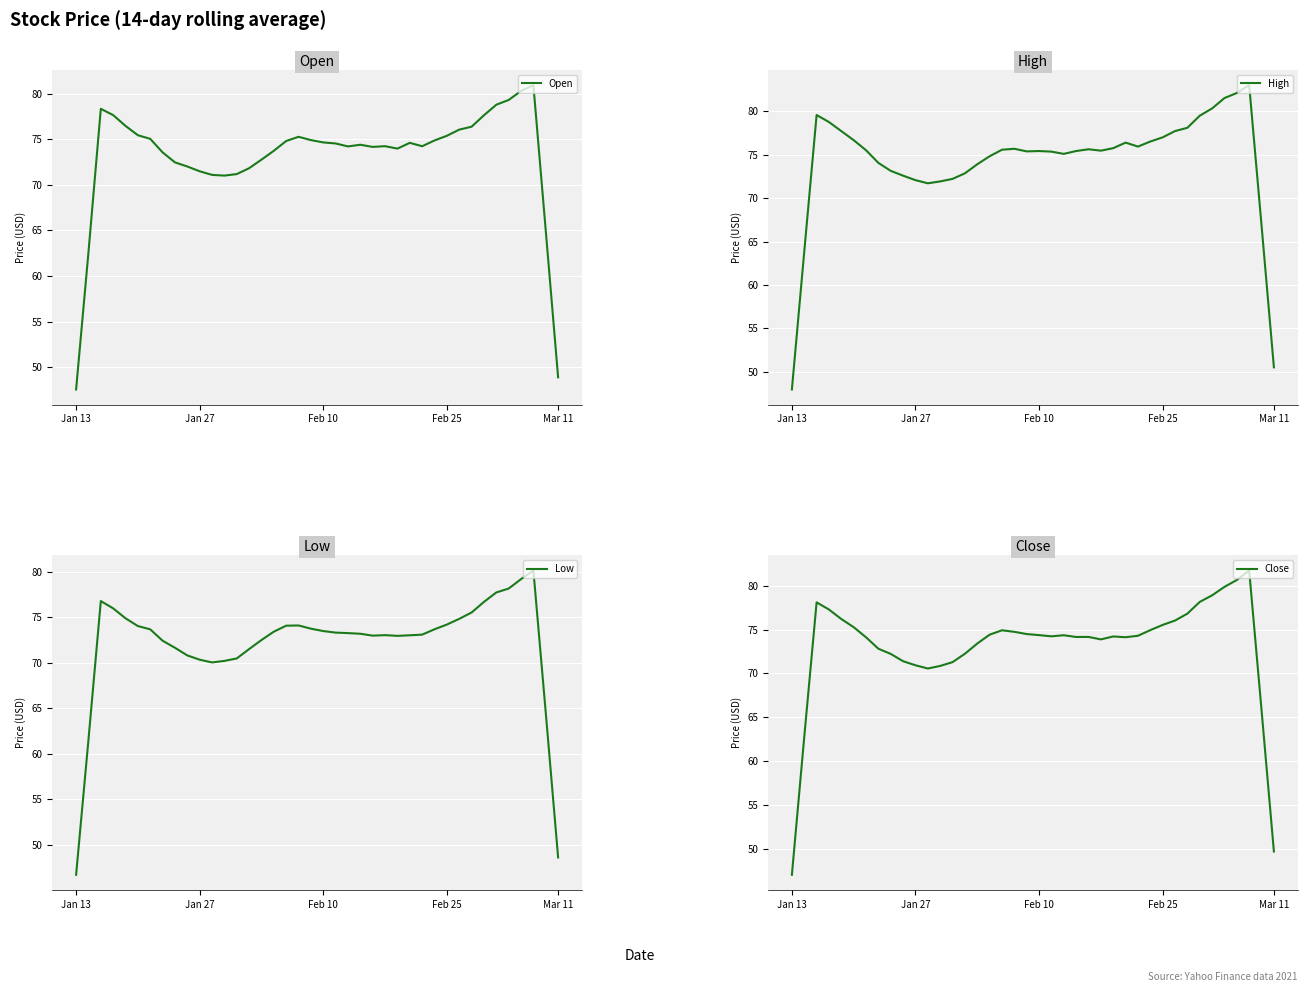

True or false: Low and Open cross at least once.

False